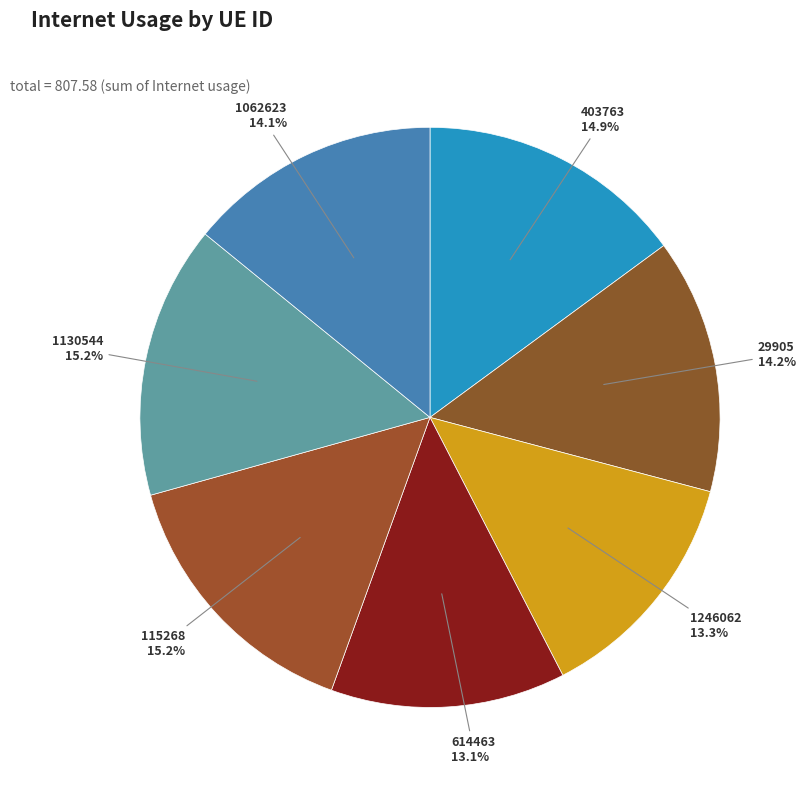

Is it true that 403763 is 15% of the pie?

True